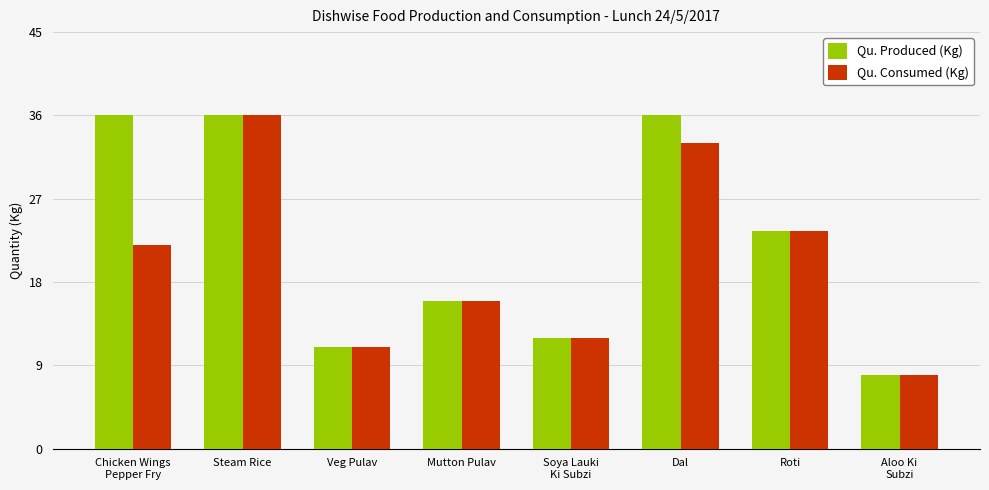

How many categories are shown in the chart?

8